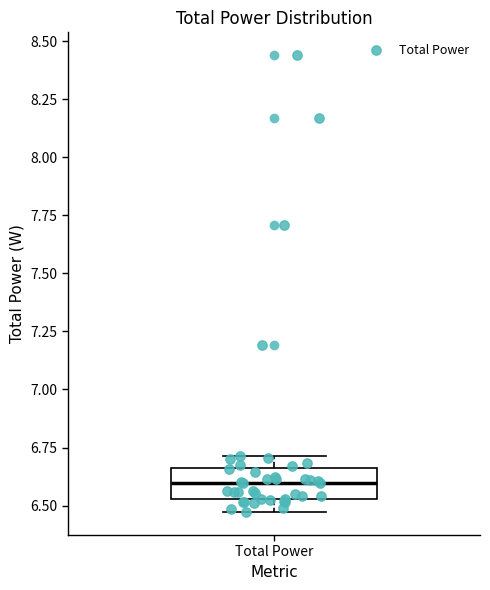

Transcribe this box plot: give where the median line is, the range the box spans, and where the two whiskers end, as read against the y-axis. The values are not printed on the chart, so give them approximately, as read against the axis.

median 6.60, box 6.55 to 6.65, whiskers 6.45 to 6.70